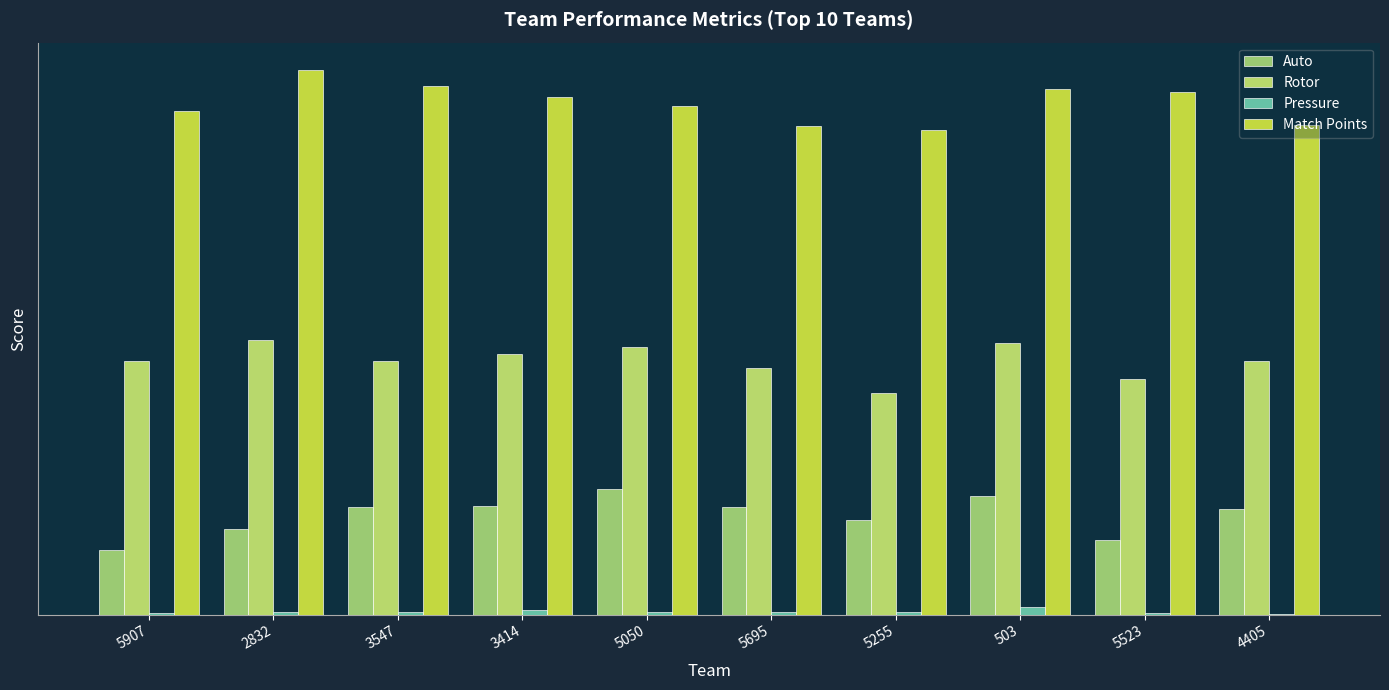

Is it true that Match Points equals 1631 at 5695?

False